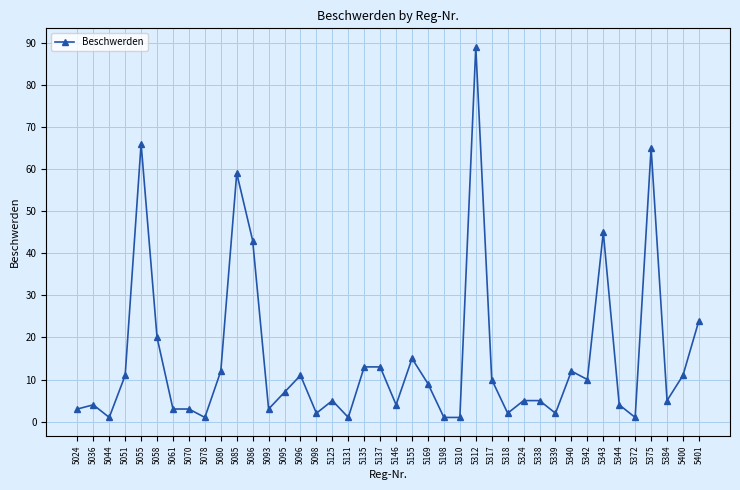

At which category does the data reach its first local peak?

5036